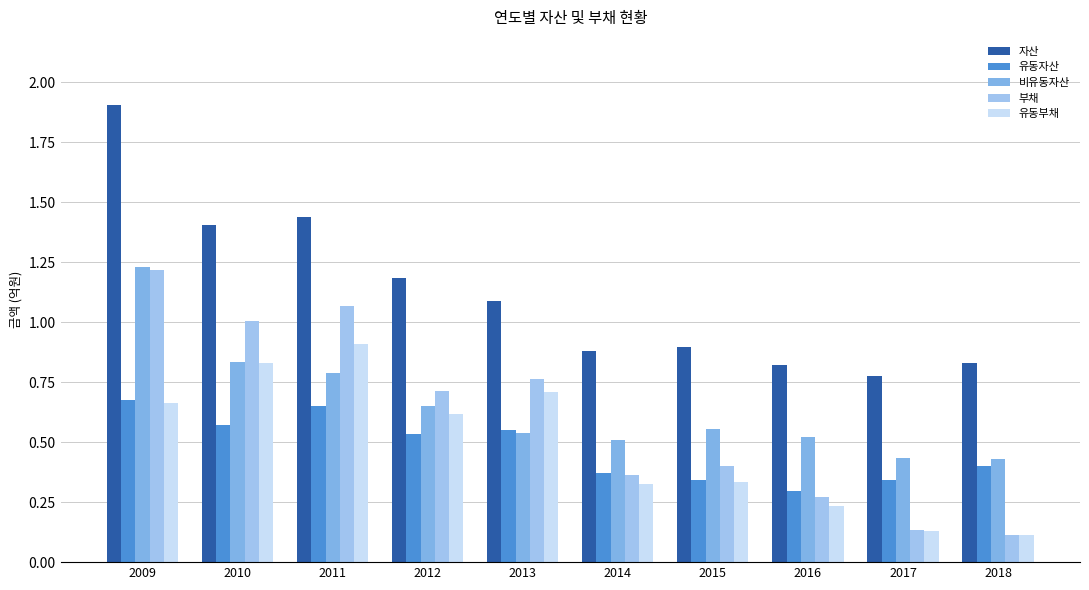

Rank the categories by 유동부채 value from highest to lowest.

2011, 2010, 2013, 2009, 2012, 2015, 2014, 2016, 2017, 2018